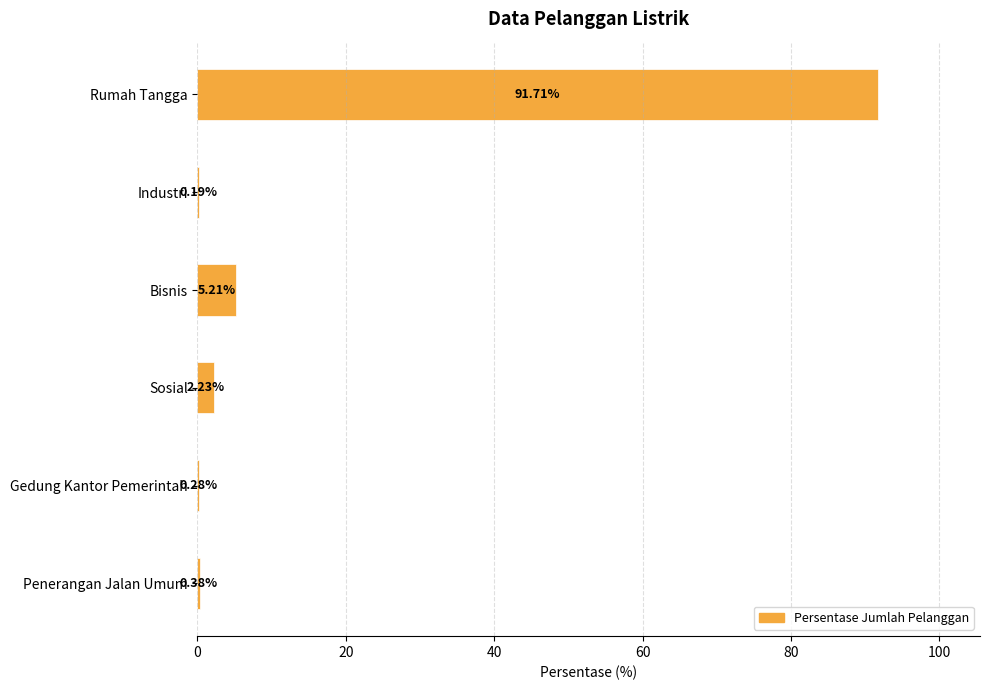

Where is the data nearest to the value 45?

Bisnis